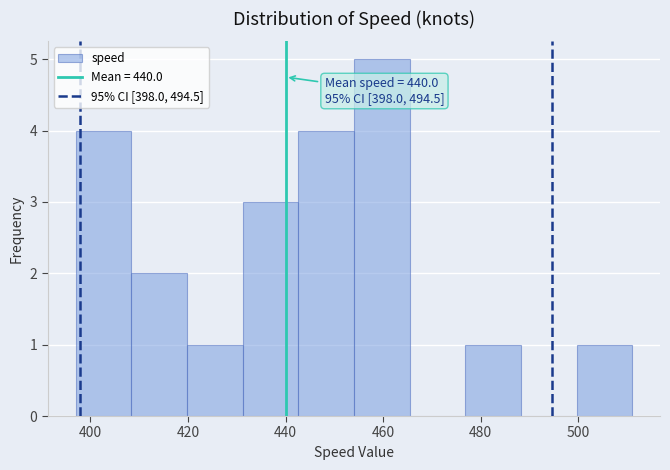

Which range on the x-axis has the tallest bar?

454.0 to 465.4